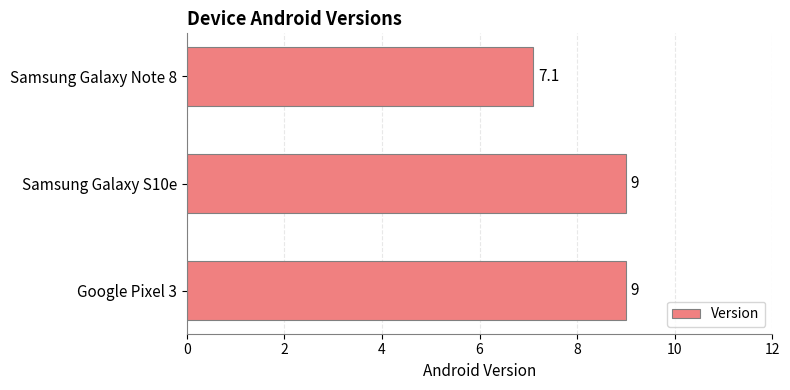

Reading top to bottom, list all the values displayed in this chart.

7.1	9.0	9.0